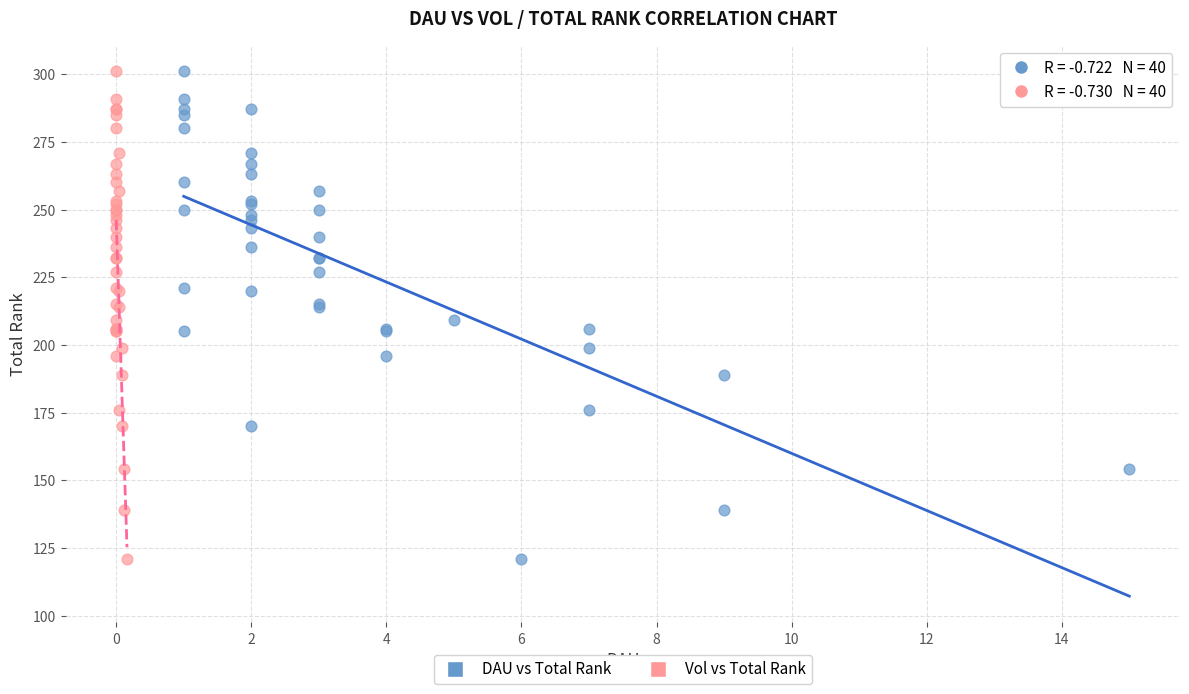

What are all the series names shown in the legend?

DAU vs Total Rank, Vol vs Total Rank